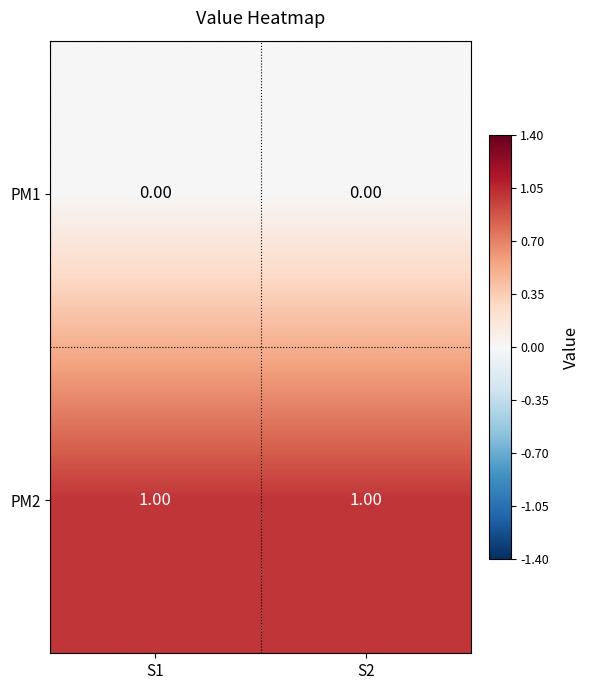

Rank the series at S2 from highest to lowest value.

PM2, PM1